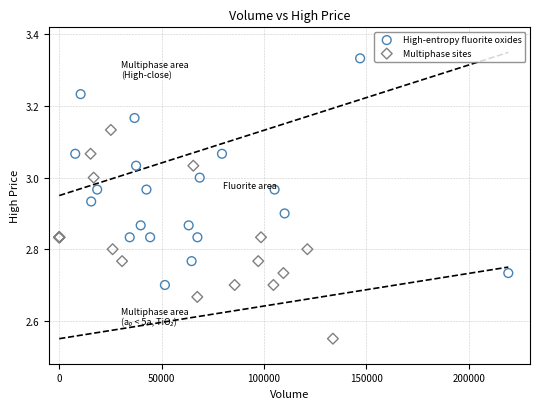

Which series reaches the minimum Y coordinate?

Multiphase sites